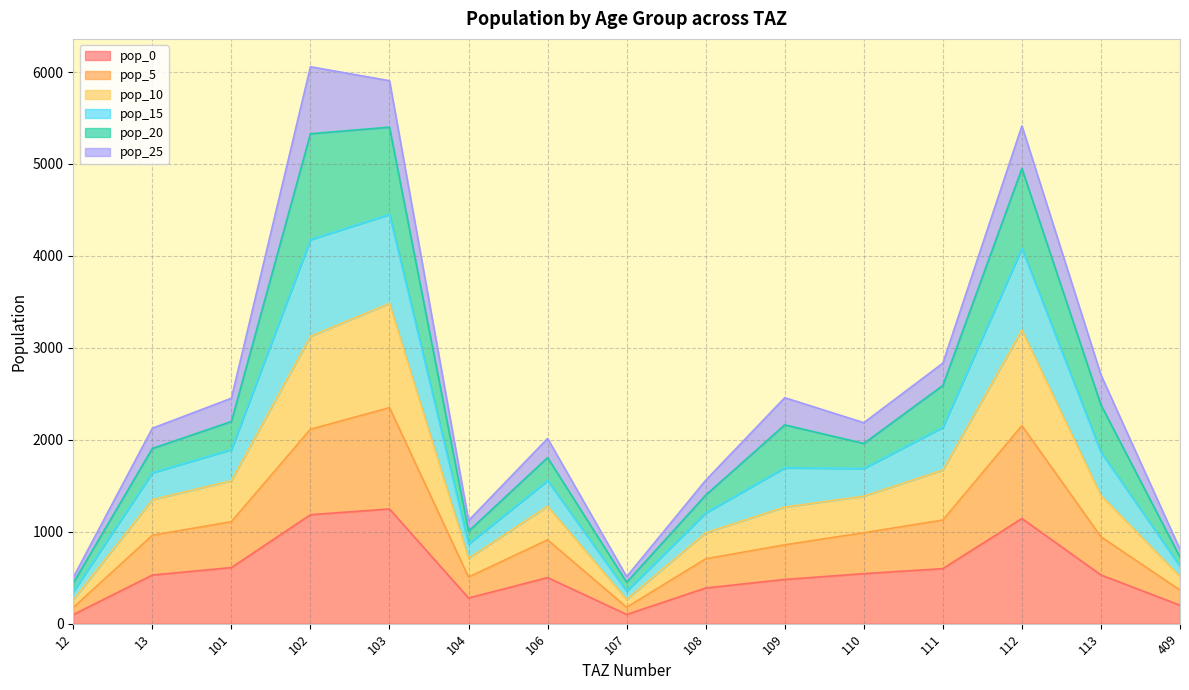

Where is the first local minimum for pop_5?

104